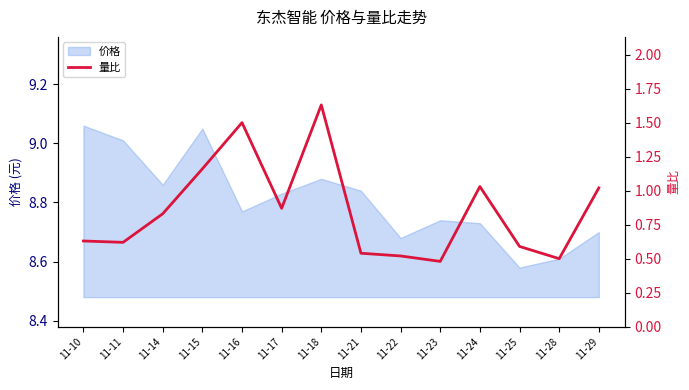

Where is 价格 nearest to the value 8?

11-25